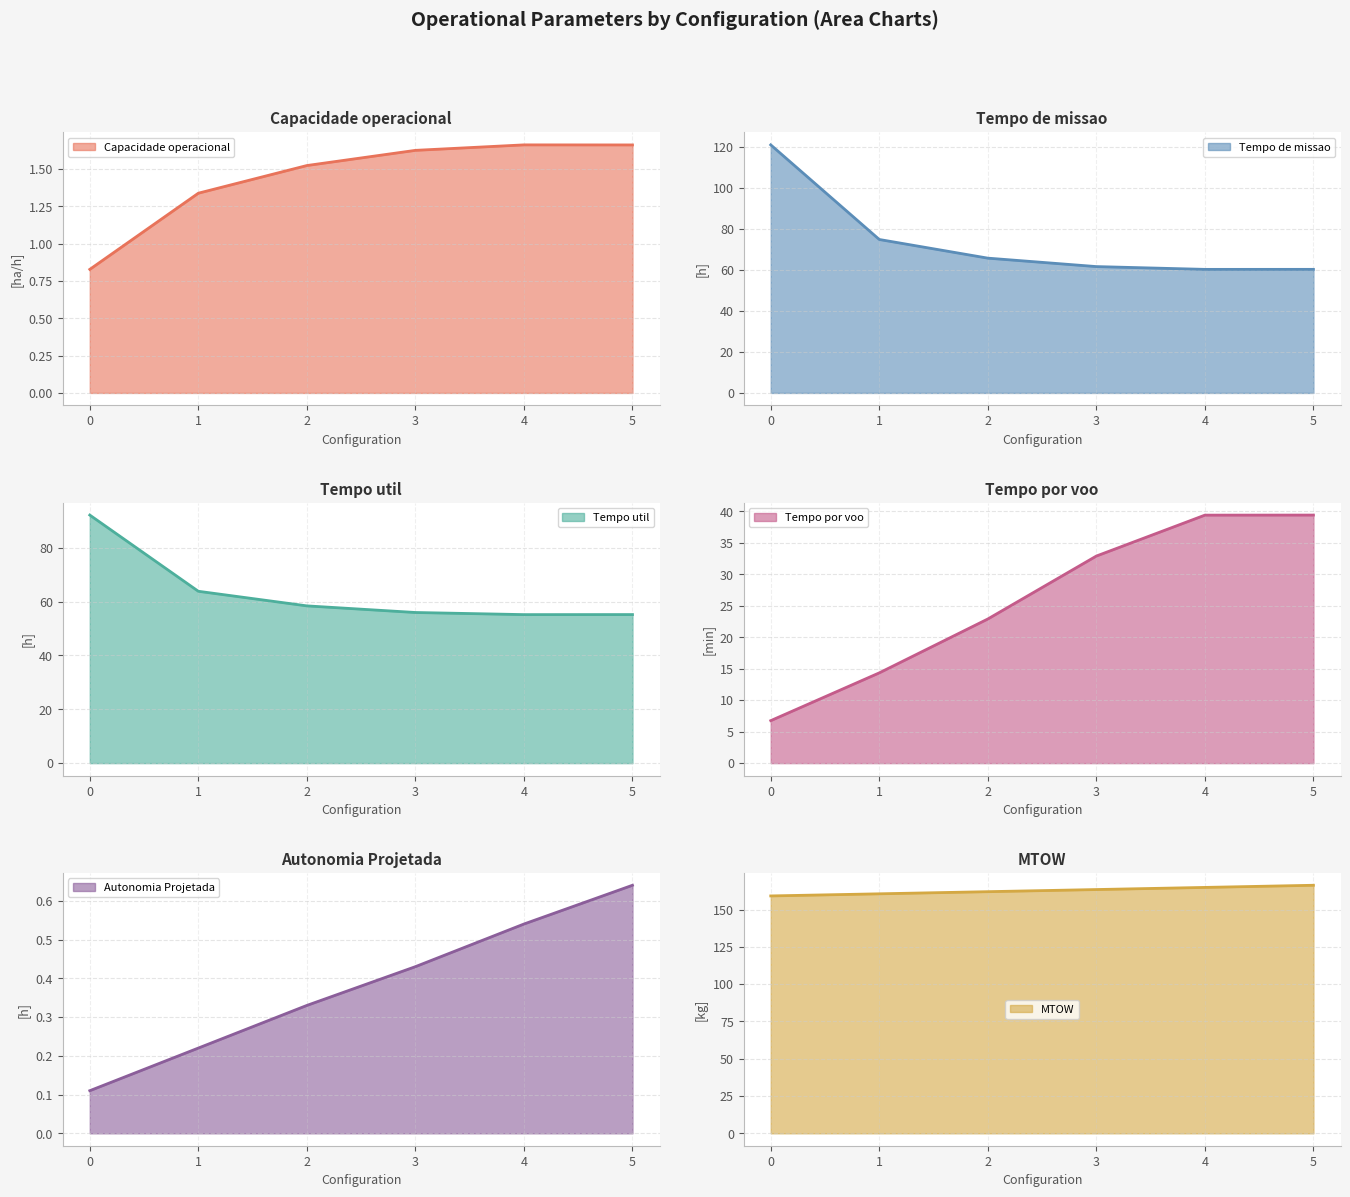

Between 4 and 5, which is larger?

4